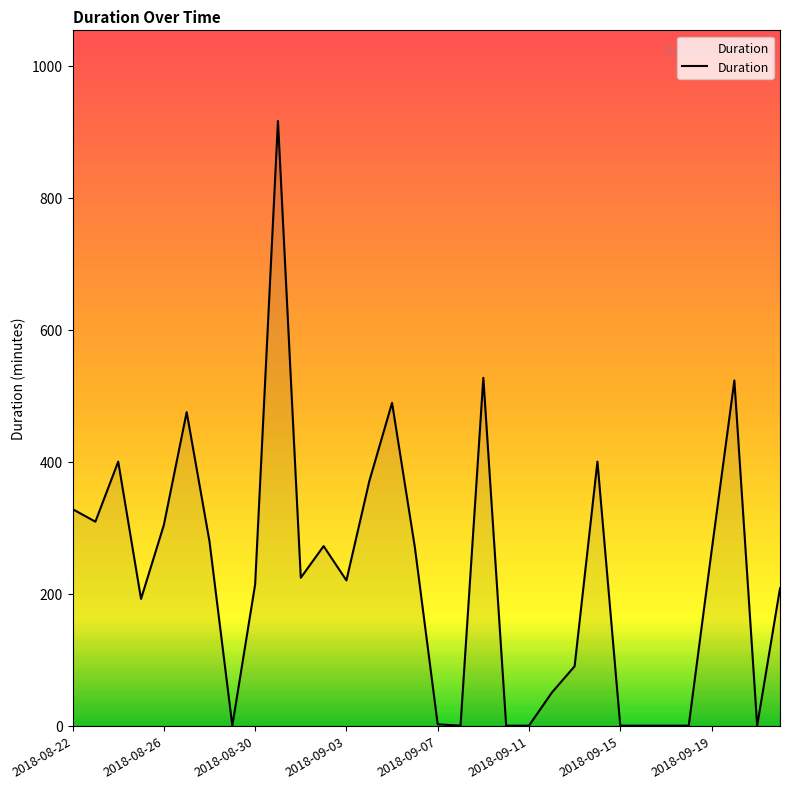

True or false: the data has more than 2 interior local peaks.

True